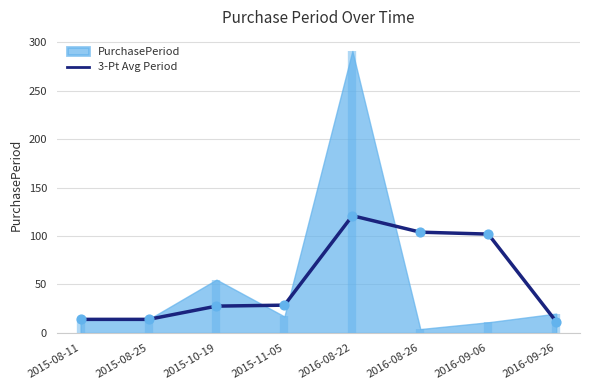

Which category has the highest value in the 3-Pt Avg Period series?

2016-08-22